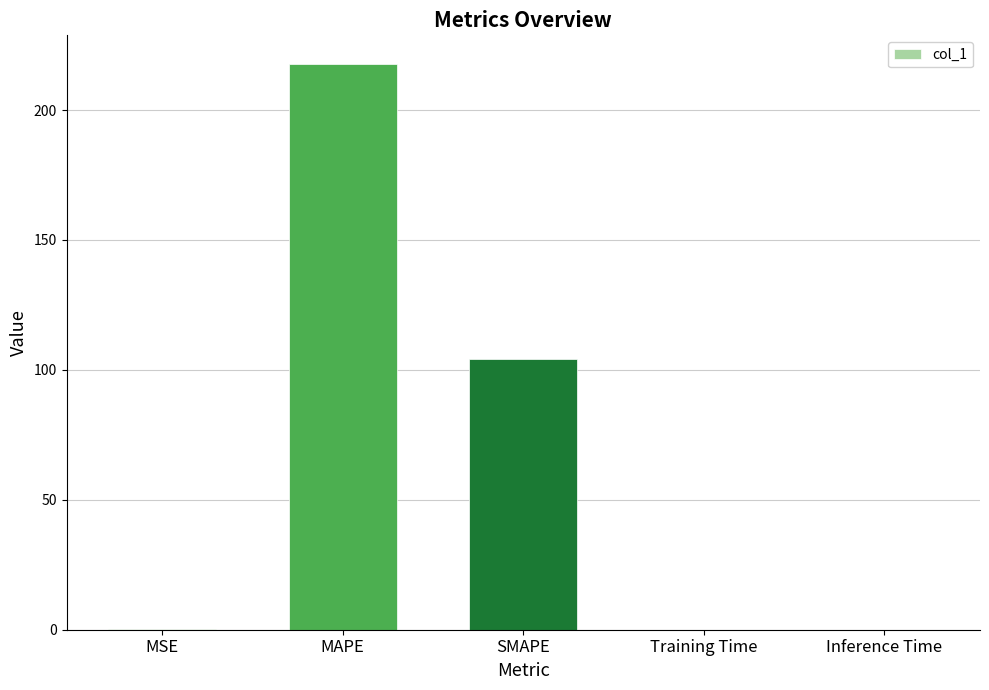

Read the value at SMAPE.

104.3